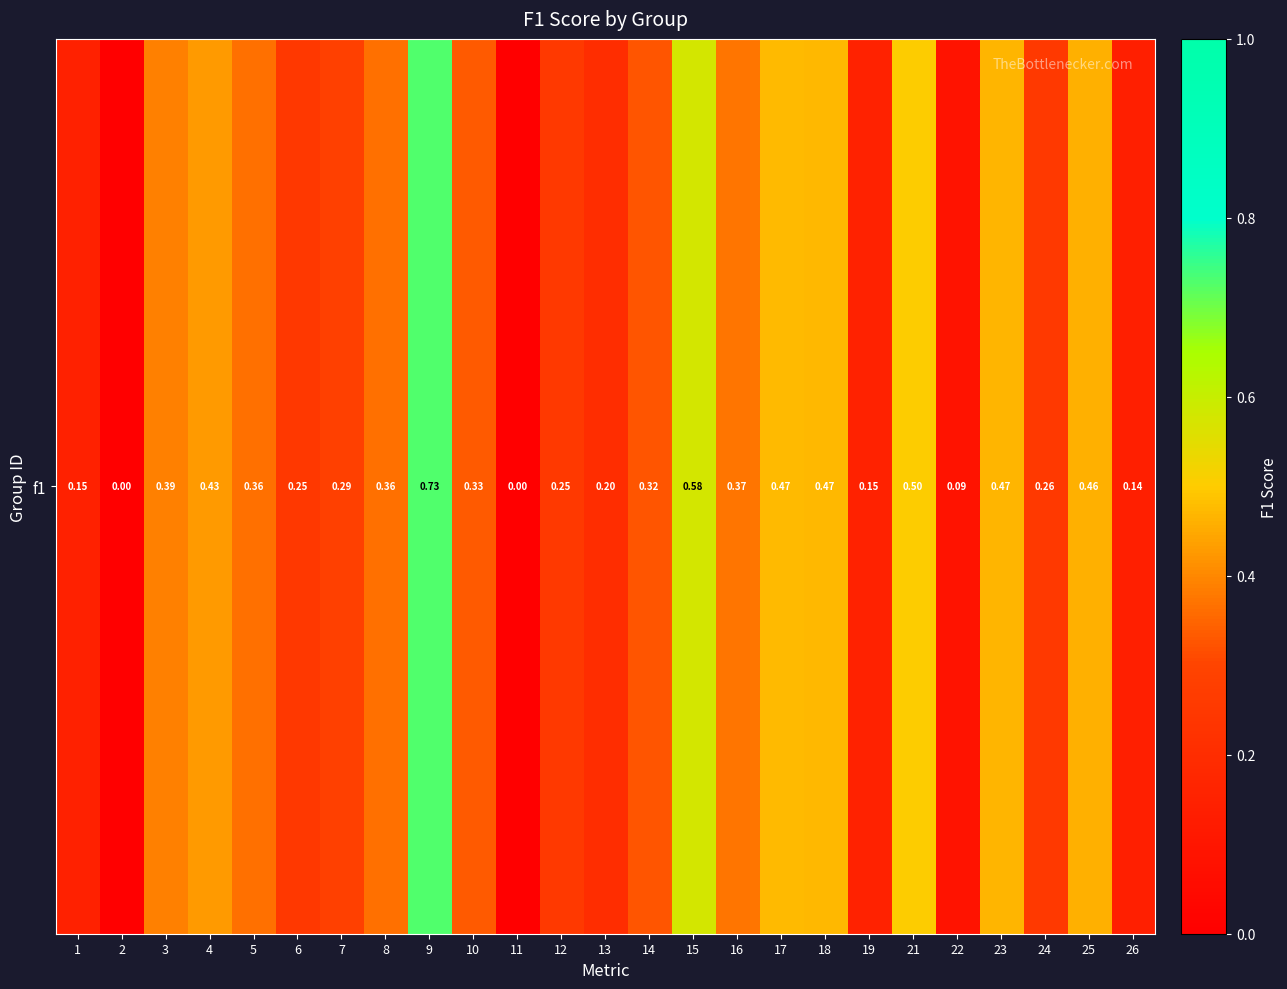

What is the sum of the values at 14 and 3?

0.7